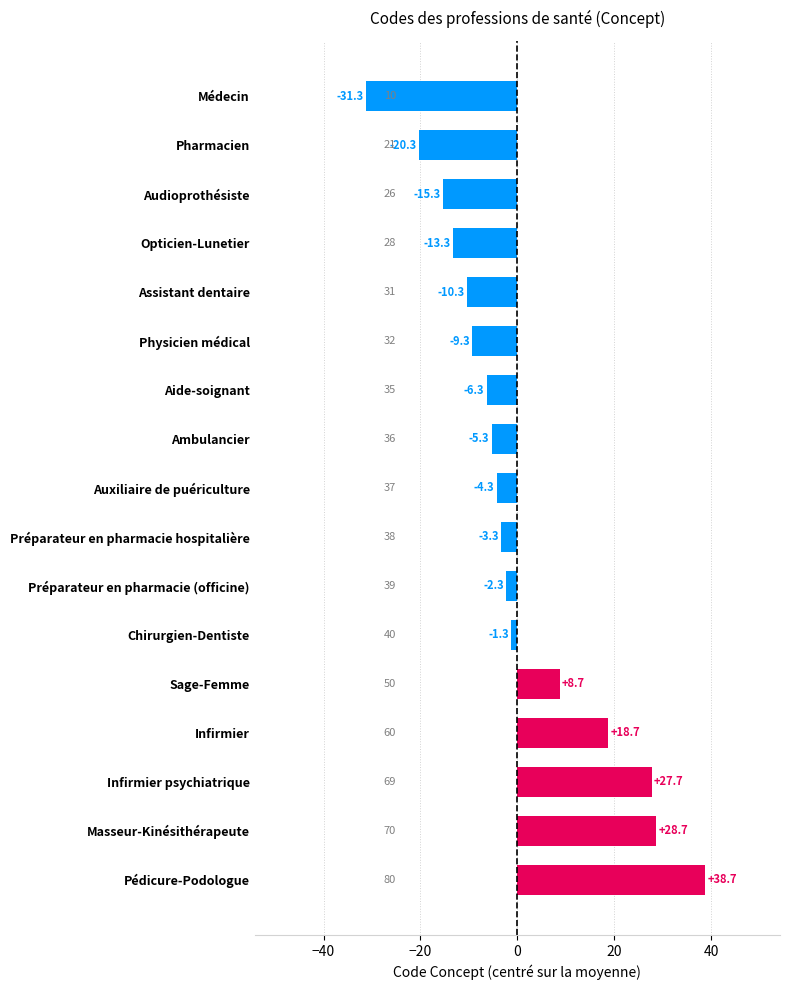

What is the difference between the second highest and second lowest values?

49.0